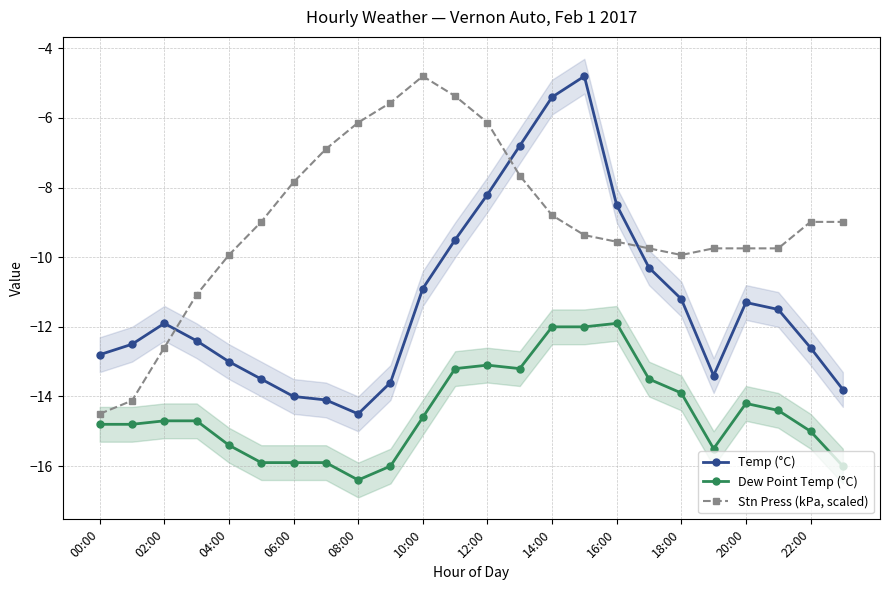

The Temp (°C) series shows -20.0 at 18:00. True or false?

False